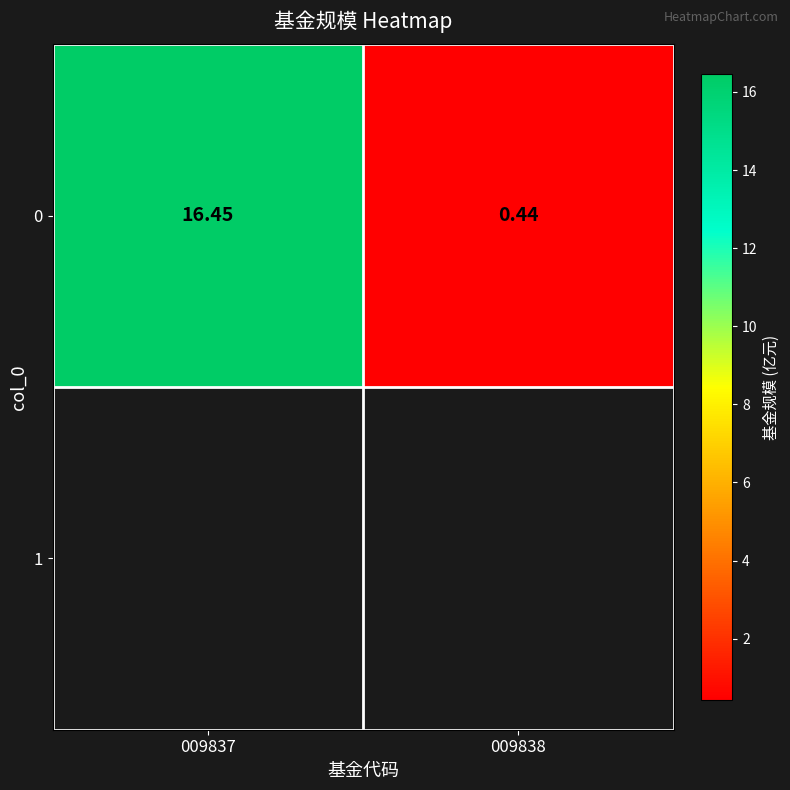

What is the sum of the values at 009837 and 009838?

16.9